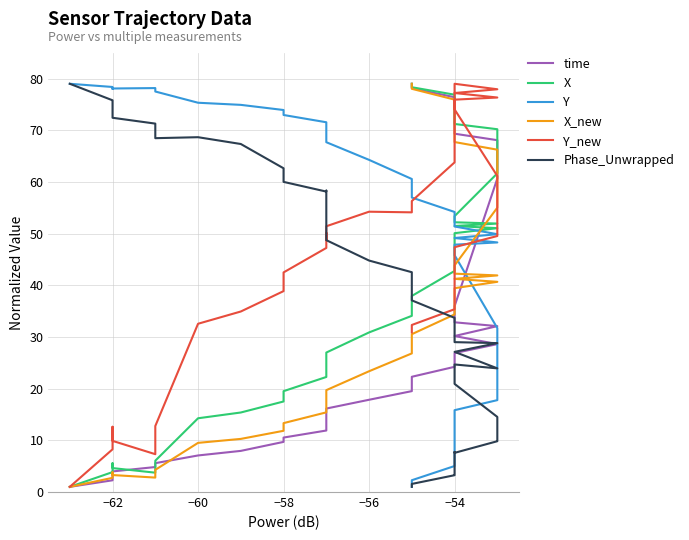

How many interior local peaks does the X series have?

1